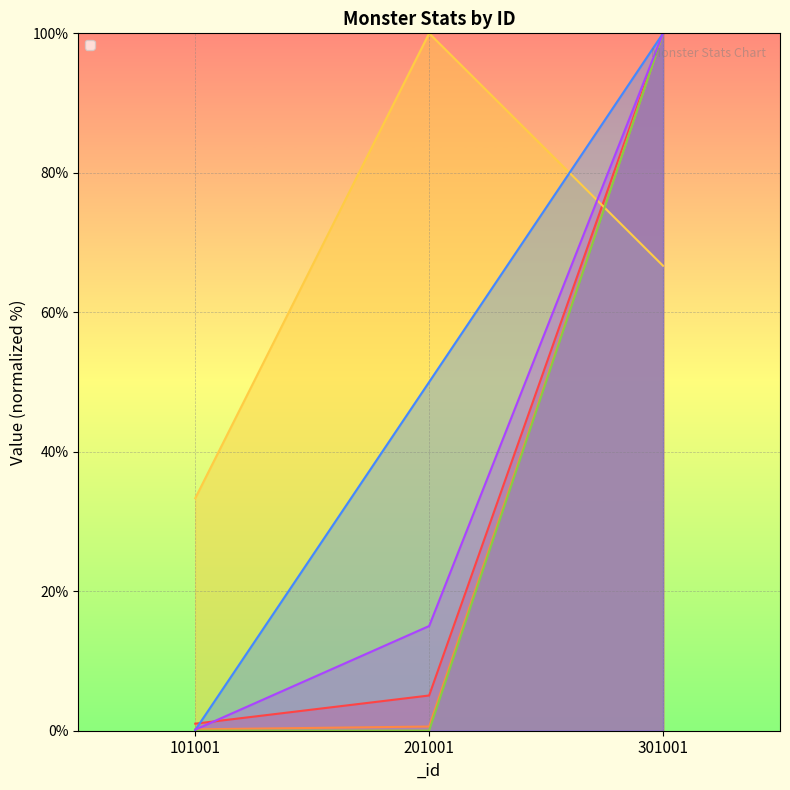

How many distinct data groups are displayed?

6